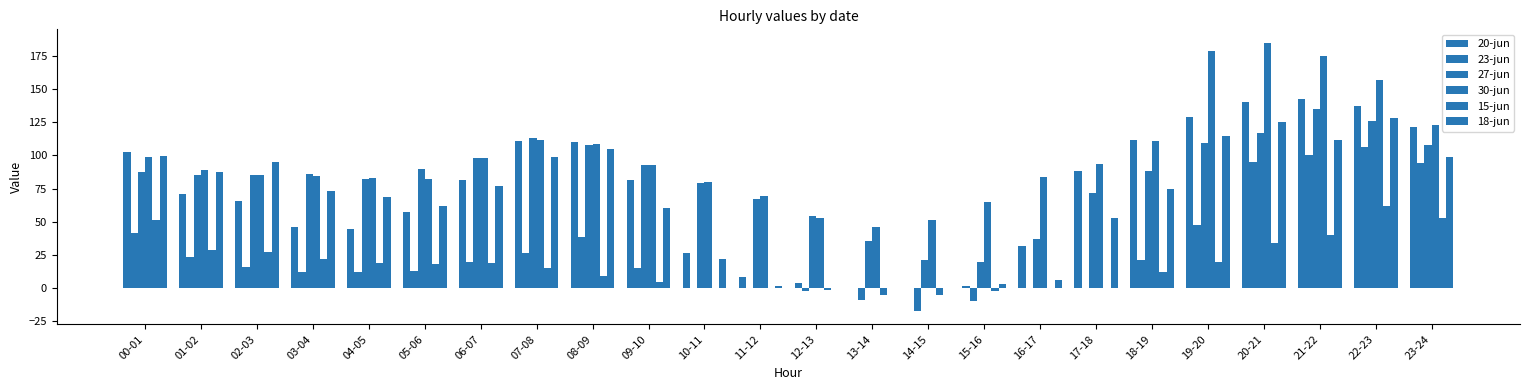

What is the difference between the second highest and minimum values in the 23-jun series?

117.5